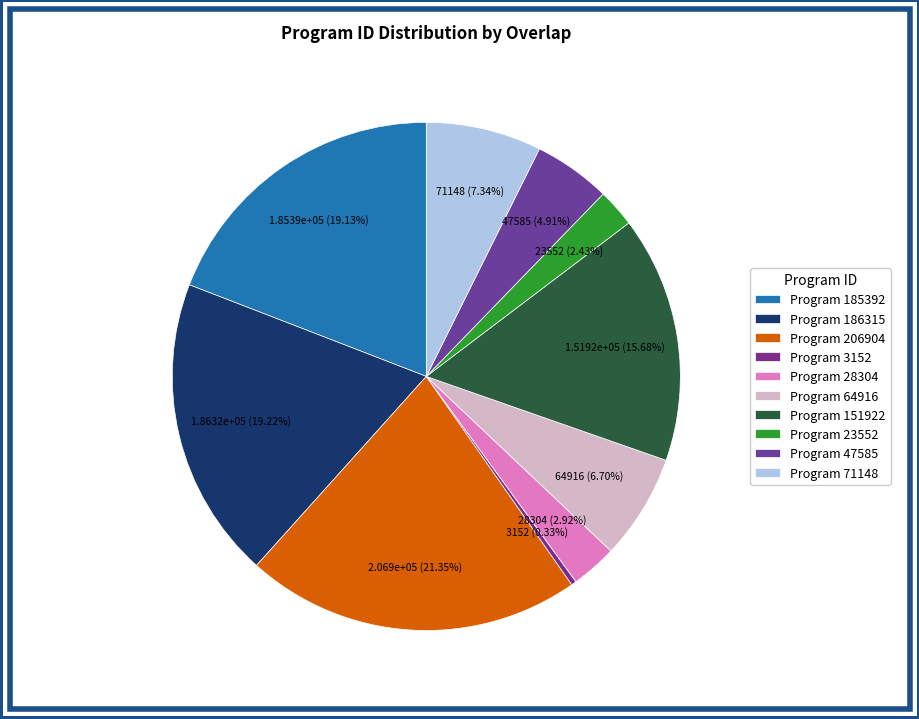

Which category has the smallest portion of the pie?

Program 3152